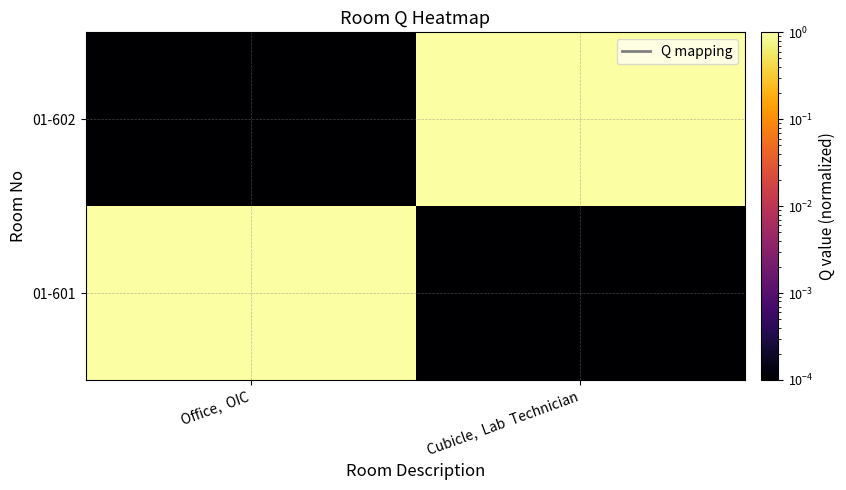

At how many categories does at least one series exceed 0?

2